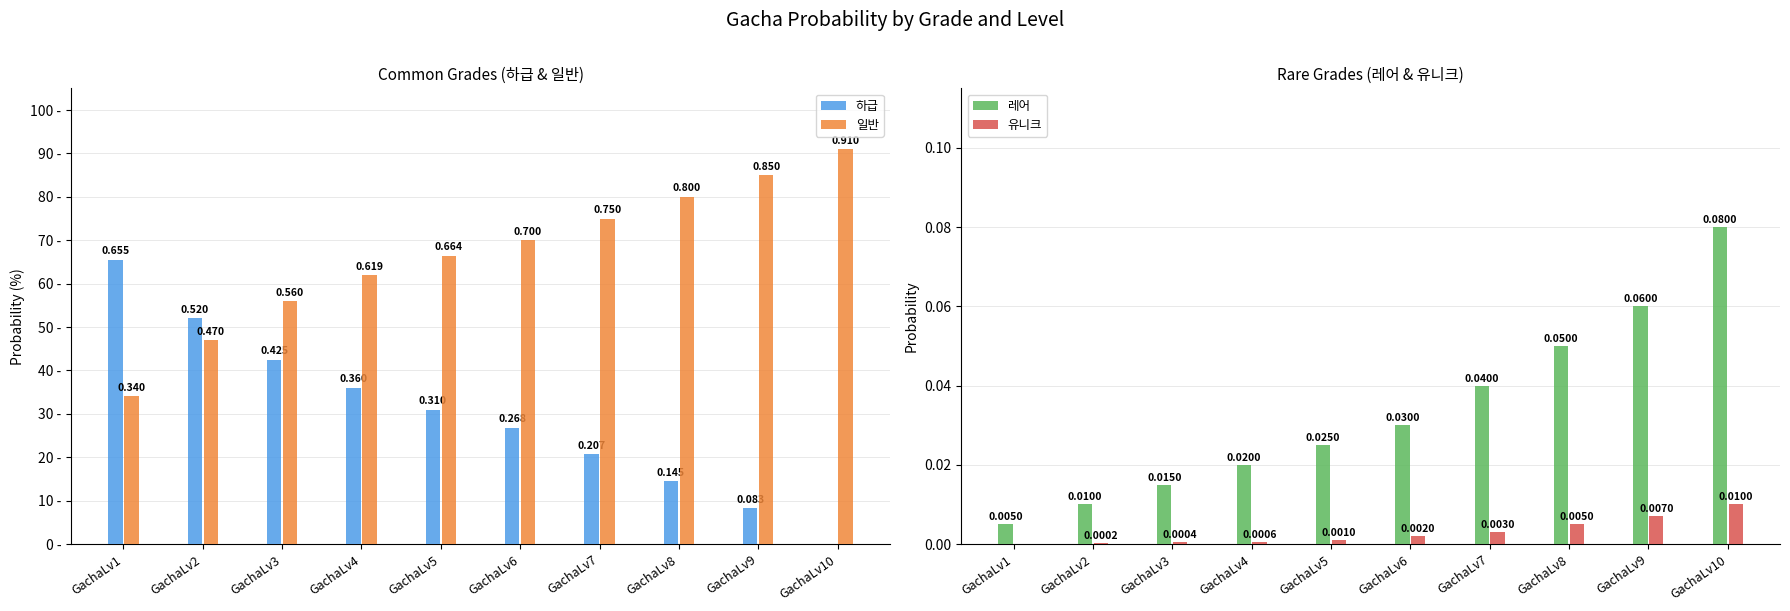

Reading right to left, list all the values displayed in this chart.

하급: 0.0	0.1	0.1	0.2	0.3	0.3	0.4	0.4	0.5	0.7
일반: 0.9	0.8	0.8	0.8	0.7	0.7	0.6	0.6	0.5	0.3
레어: 0.1	0.1	0.1	0.0	0.0	0.0	0.0	0.0	0.0	0.0
유니크: 0.0	0.0	0.0	0.0	0.0	0.0	0.0	0.0	0.0	0.0